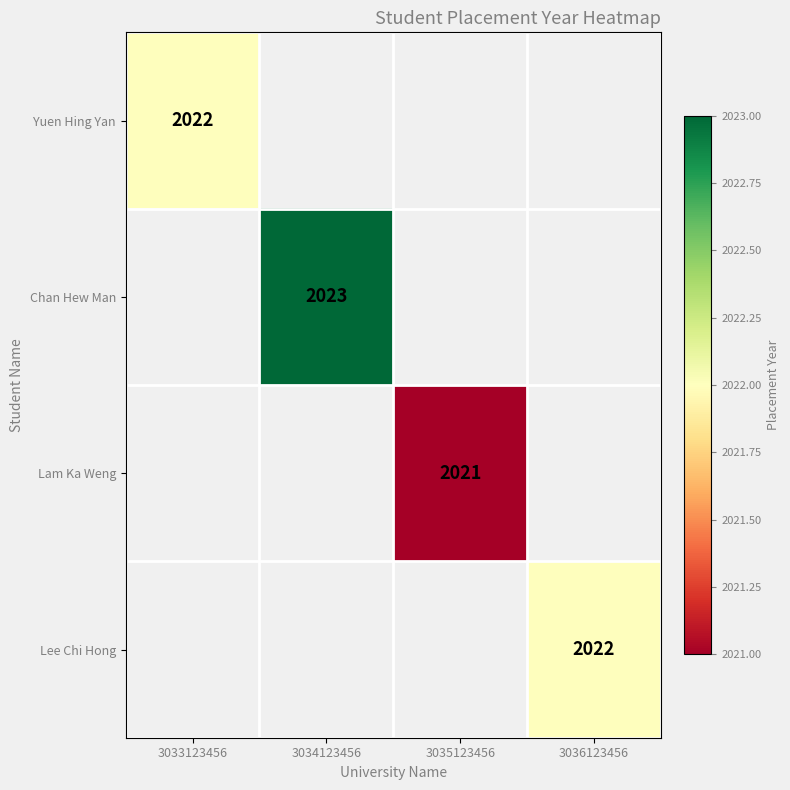

Between 3035123456 and 3034123456, which is larger?

3034123456